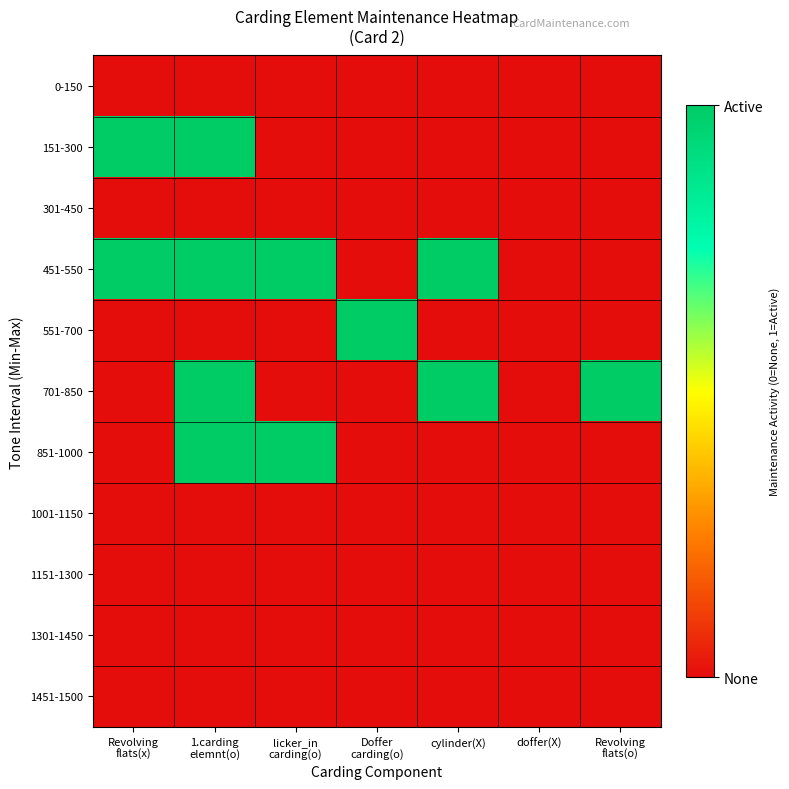

Reading left to right, list all the values displayed in this chart.

0-150: Revolving
flats(x)=0	1.carding
elemnt(o)=0	licker_in
carding(o)=0	Doffer
carding(o)=0	cylinder(X)=0	doffer(X)=0	Revolving
flats(o)=0
151-300: Revolving
flats(x)=1	1.carding
elemnt(o)=1	licker_in
carding(o)=0	Doffer
carding(o)=0	cylinder(X)=0	doffer(X)=0	Revolving
flats(o)=0
301-450: Revolving
flats(x)=0	1.carding
elemnt(o)=0	licker_in
carding(o)=0	Doffer
carding(o)=0	cylinder(X)=0	doffer(X)=0	Revolving
flats(o)=0
451-550: Revolving
flats(x)=1	1.carding
elemnt(o)=1	licker_in
carding(o)=1	Doffer
carding(o)=0	cylinder(X)=1	doffer(X)=0	Revolving
flats(o)=0
551-700: Revolving
flats(x)=0	1.carding
elemnt(o)=0	licker_in
carding(o)=0	Doffer
carding(o)=1	cylinder(X)=0	doffer(X)=0	Revolving
flats(o)=0
701-850: Revolving
flats(x)=0	1.carding
elemnt(o)=1	licker_in
carding(o)=0	Doffer
carding(o)=0	cylinder(X)=1	doffer(X)=0	Revolving
flats(o)=1
851-1000: Revolving
flats(x)=0	1.carding
elemnt(o)=1	licker_in
carding(o)=1	Doffer
carding(o)=0	cylinder(X)=0	doffer(X)=0	Revolving
flats(o)=0
1001-1150: Revolving
flats(x)=0	1.carding
elemnt(o)=0	licker_in
carding(o)=0	Doffer
carding(o)=0	cylinder(X)=0	doffer(X)=0	Revolving
flats(o)=0
1151-1300: Revolving
flats(x)=0	1.carding
elemnt(o)=0	licker_in
carding(o)=0	Doffer
carding(o)=0	cylinder(X)=0	doffer(X)=0	Revolving
flats(o)=0
1301-1450: Revolving
flats(x)=0	1.carding
elemnt(o)=0	licker_in
carding(o)=0	Doffer
carding(o)=0	cylinder(X)=0	doffer(X)=0	Revolving
flats(o)=0
1451-1500: Revolving
flats(x)=0	1.carding
elemnt(o)=0	licker_in
carding(o)=0	Doffer
carding(o)=0	cylinder(X)=0	doffer(X)=0	Revolving
flats(o)=0